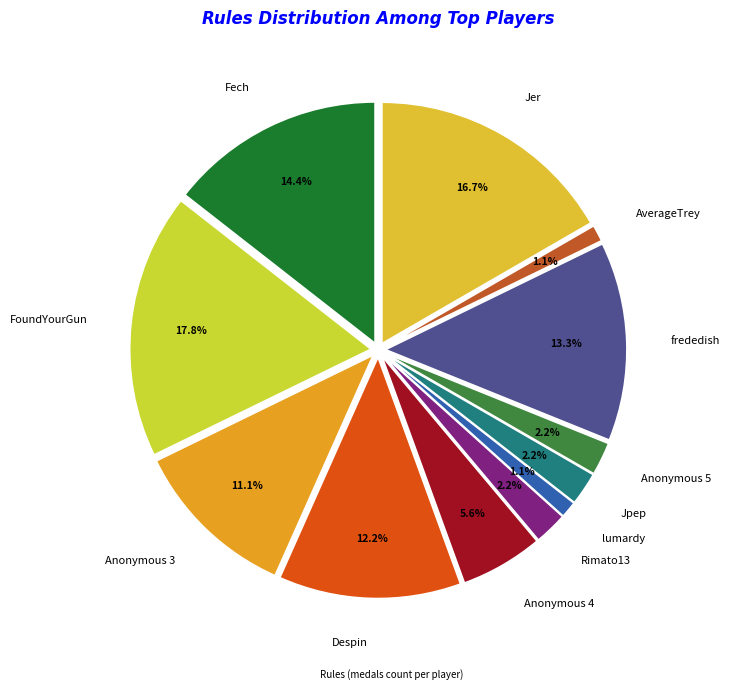

Which slice is the smallest?

lumardy